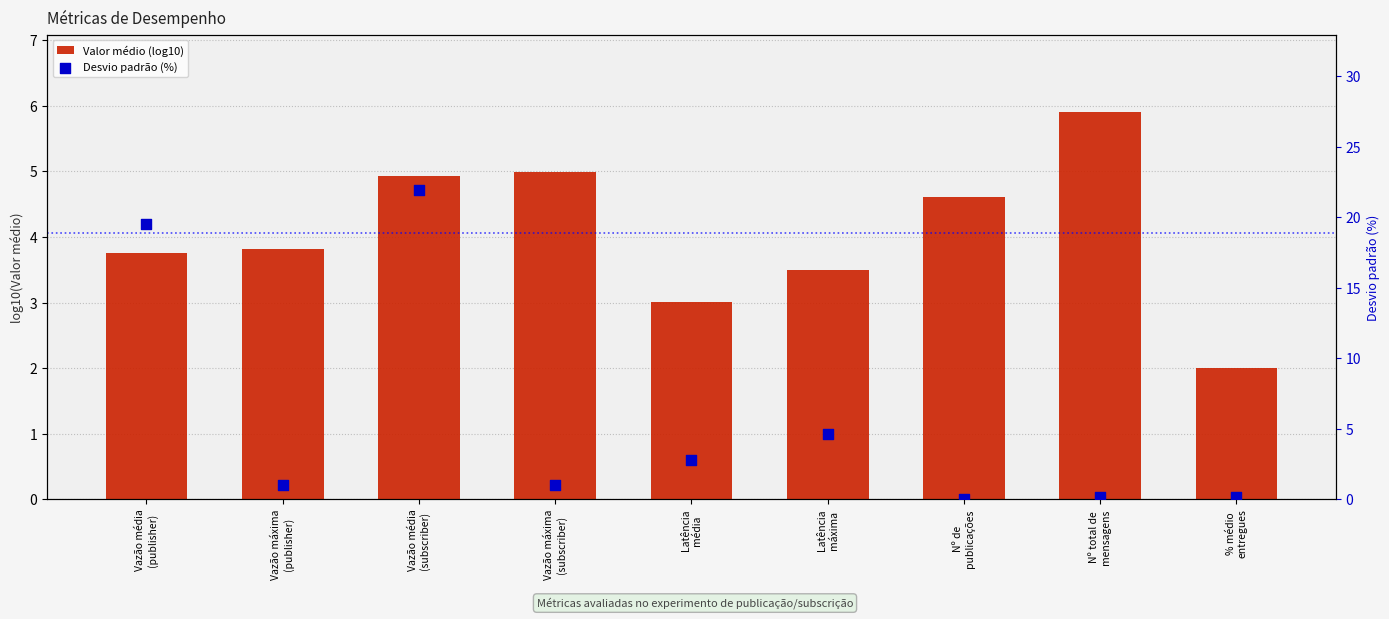

At how many categories does at least one series exceed 19?

2